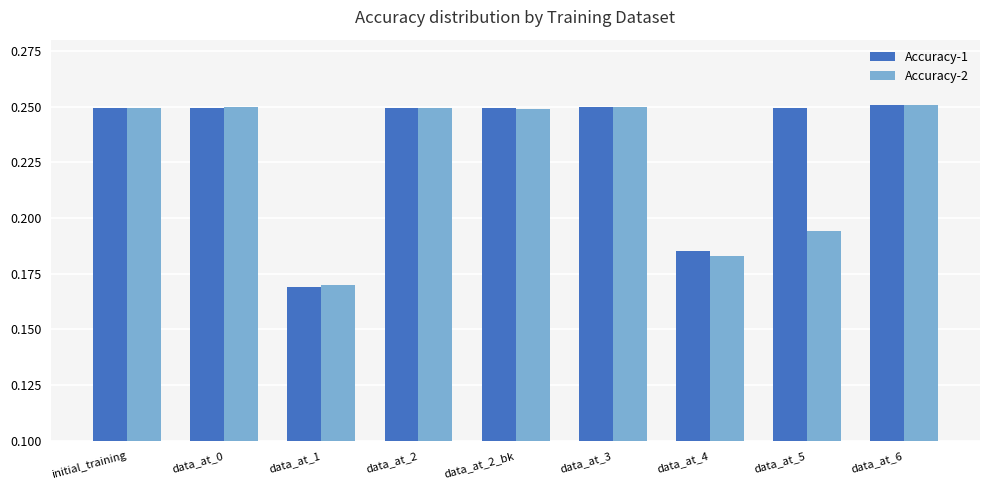

The Accuracy-2 series shows 0.4 at data_at_2_bk. True or false?

False